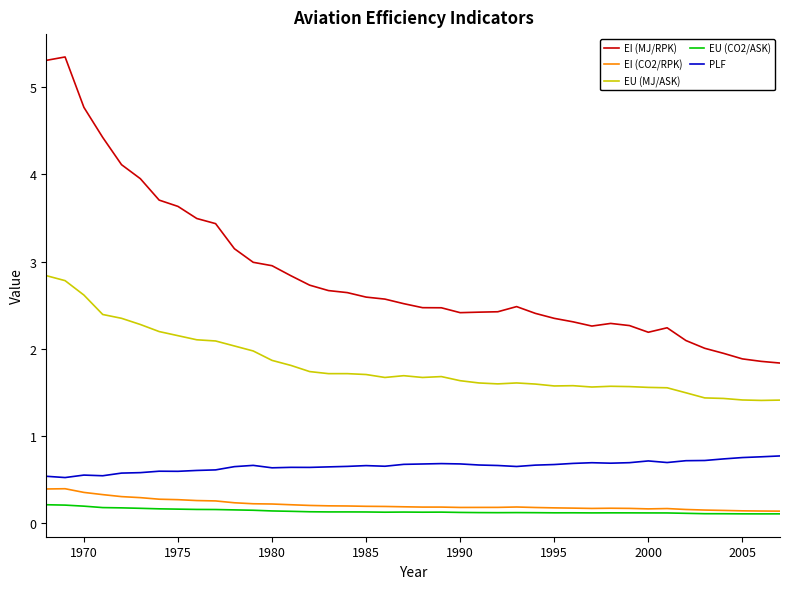

True or false: PLF has more than 2 interior local peaks.

True